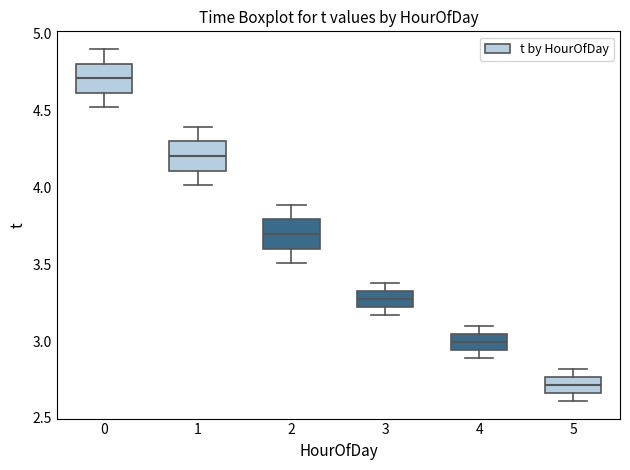

Reading left to right, read every box against the y-axis: the position of its median line, the range the box covers, and the ends of its whiskers. The values are not printed on the chart, so give them approximately, as read against the axis.

0: median 4.70, box 4.60 to 4.80, whiskers 4.50 to 4.90
1: median 4.20, box 4.10 to 4.30, whiskers 4.00 to 4.40
2: median 3.70, box 3.60 to 3.80, whiskers 3.50 to 3.90
3: median 3.30, box 3.20 to 3.35, whiskers 3.15 to 3.40
4: median 3.00, box 2.95 to 3.05, whiskers 2.90 to 3.10
5: median 2.70, box 2.65 to 2.75, whiskers 2.60 to 2.80